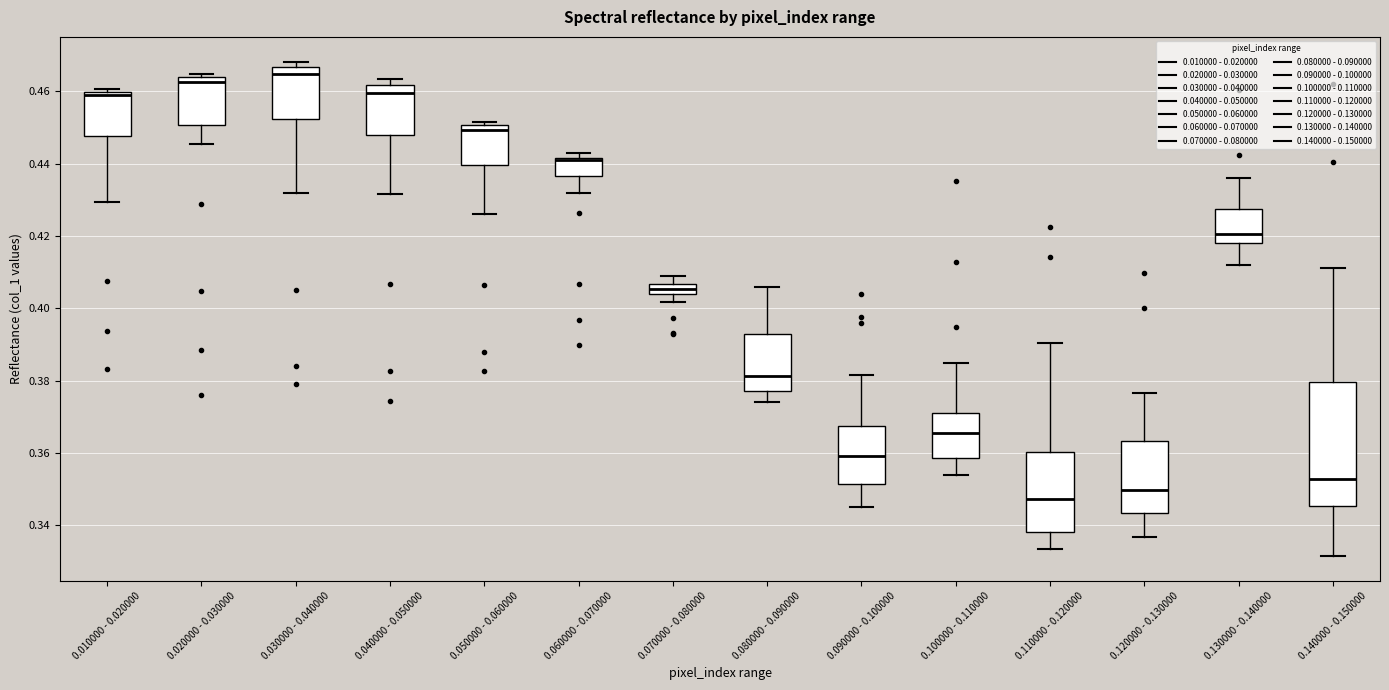

Which box is the tallest, from its lower edge to its upper edge?

0.140000 - 0.150000